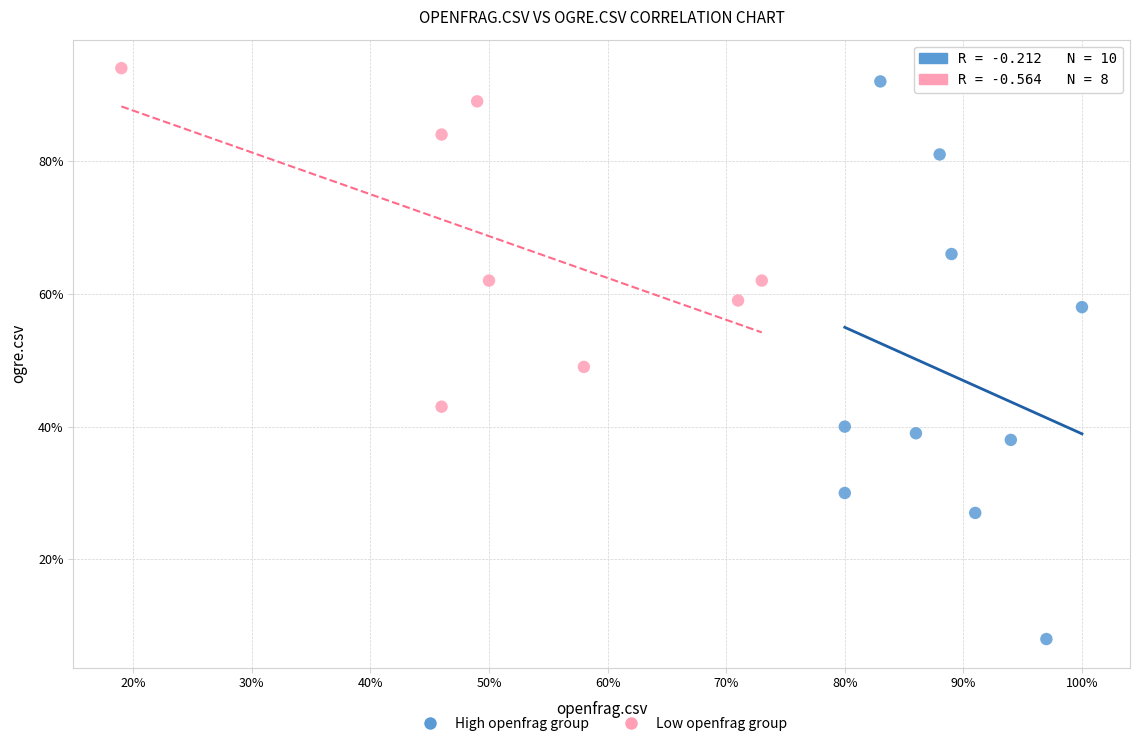

What are all the series names shown in the legend?

High openfrag group, Low openfrag group